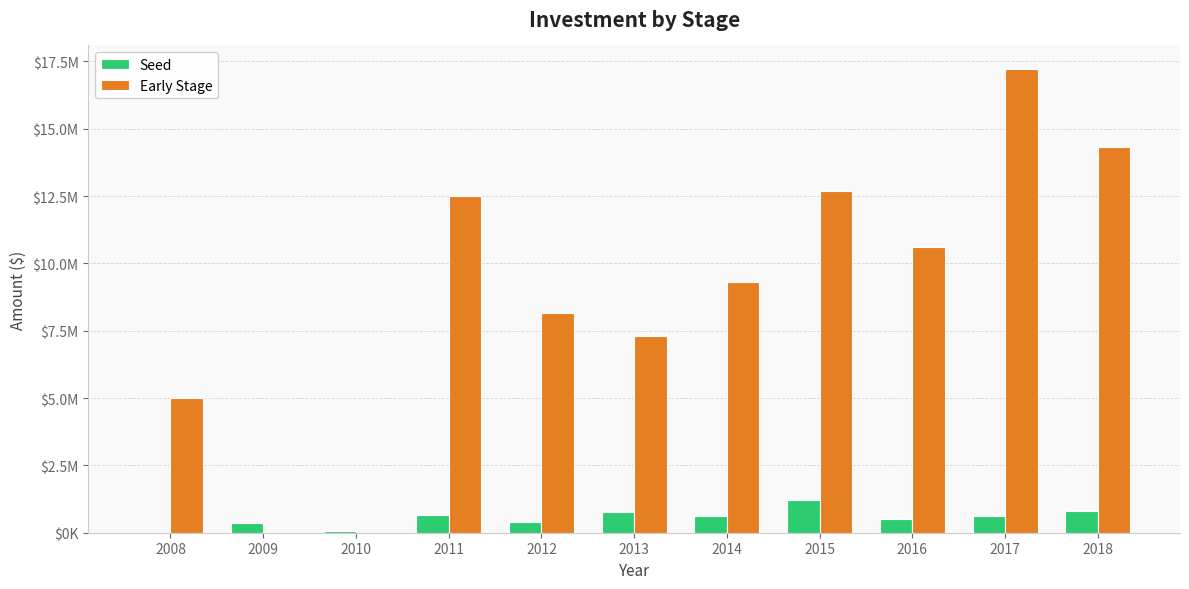

What is the value of the Early Stage bar at the 6th from the left?

7318177.6